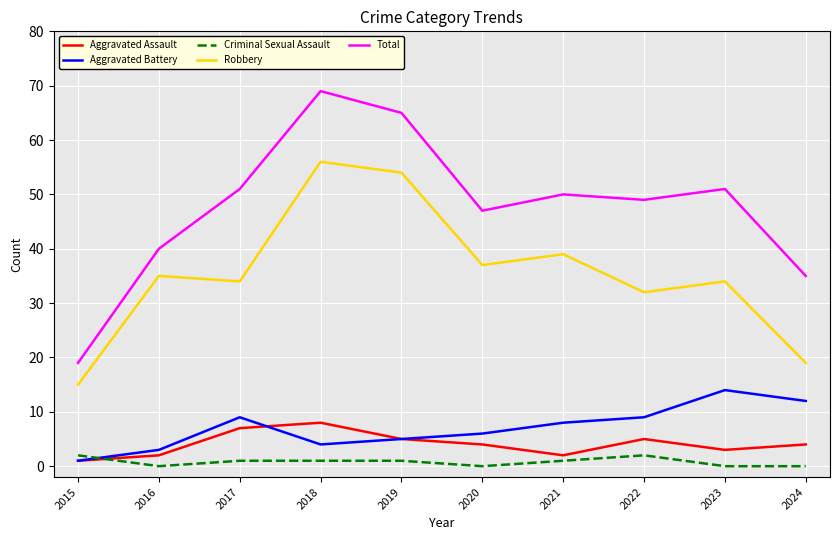

Rank the series at 2018 from highest to lowest value.

Total, Robbery, Aggravated Assault, Aggravated Battery, Criminal Sexual Assault